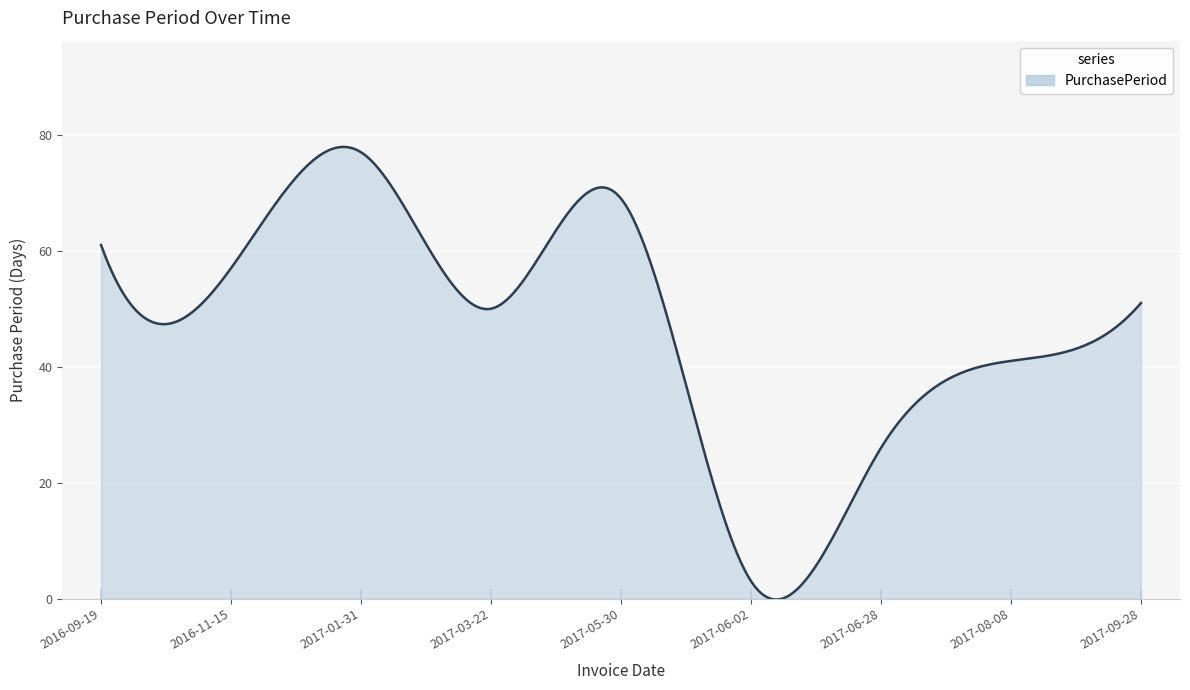

What is the difference between the maximum and minimum values?

78.1